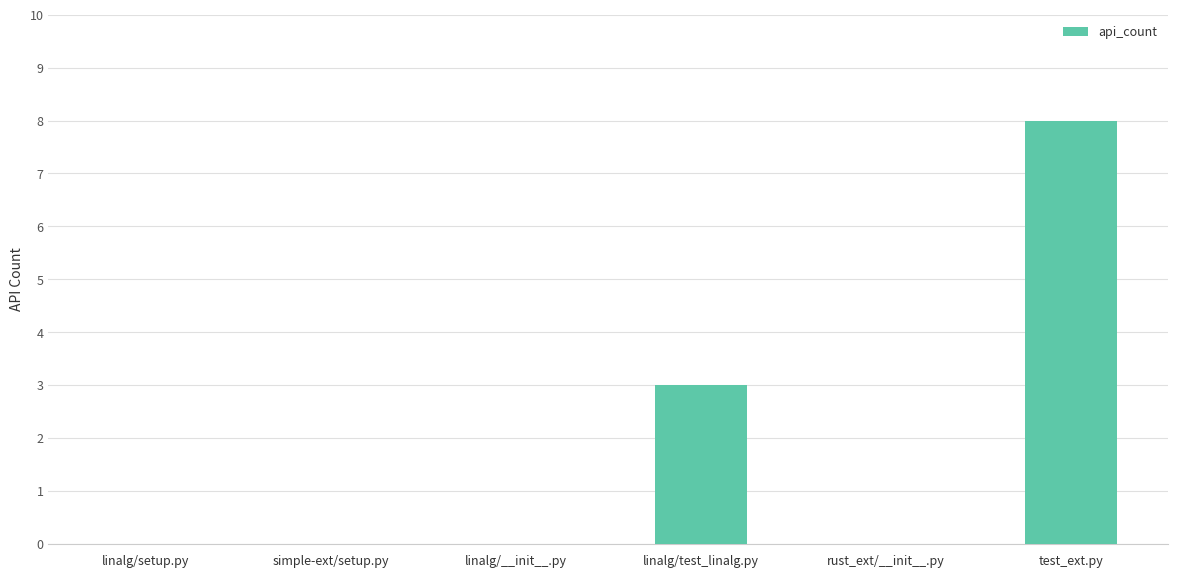

At which category does the chart reach its peak across all series?

test_ext.py